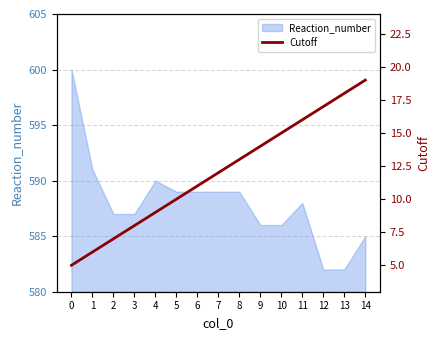

What is the minimum value shown in the chart?

5